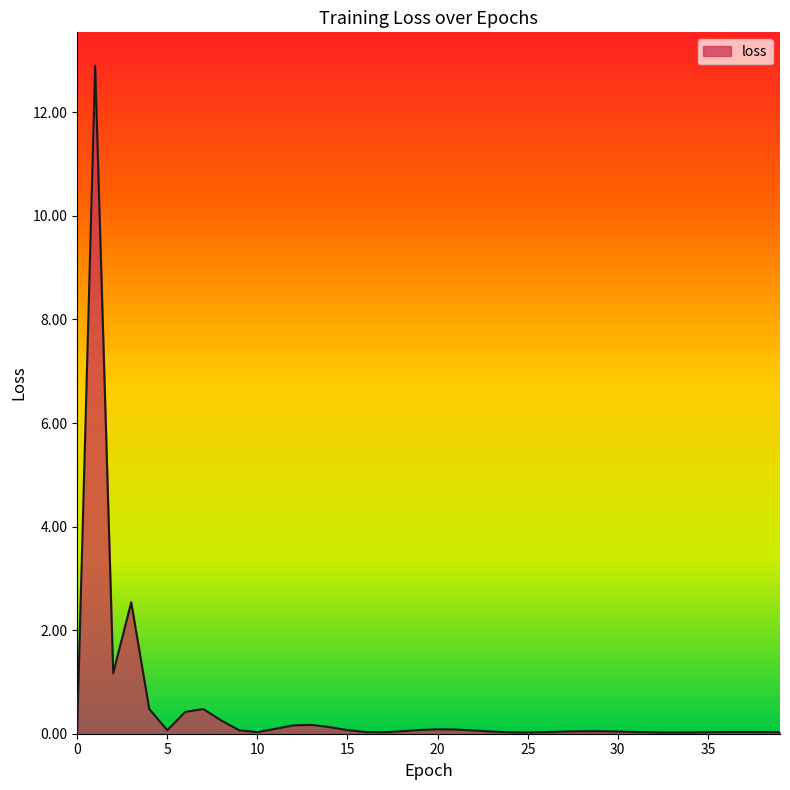

What is the difference between the maximum and minimum values?

12.9